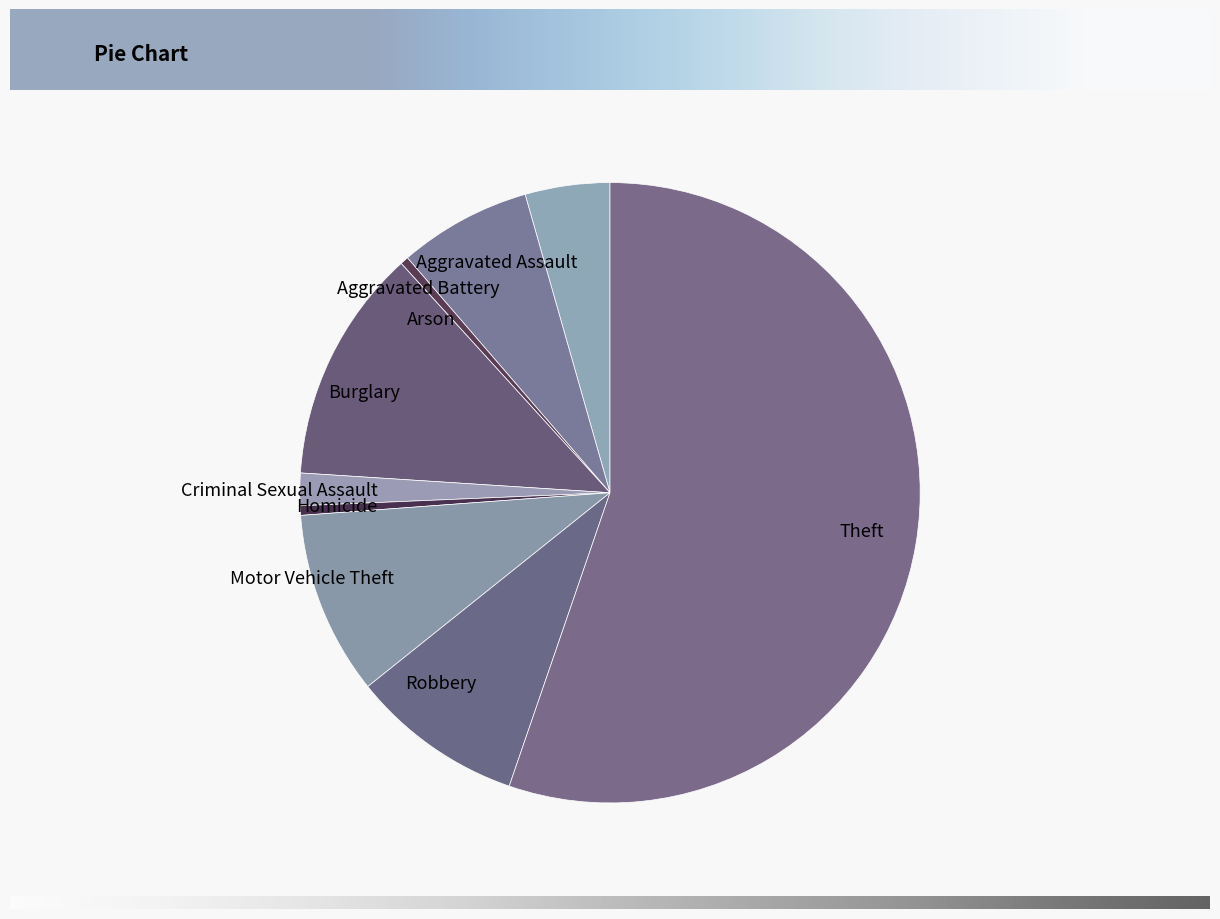

Between Homicide and Theft, which is larger?

Theft